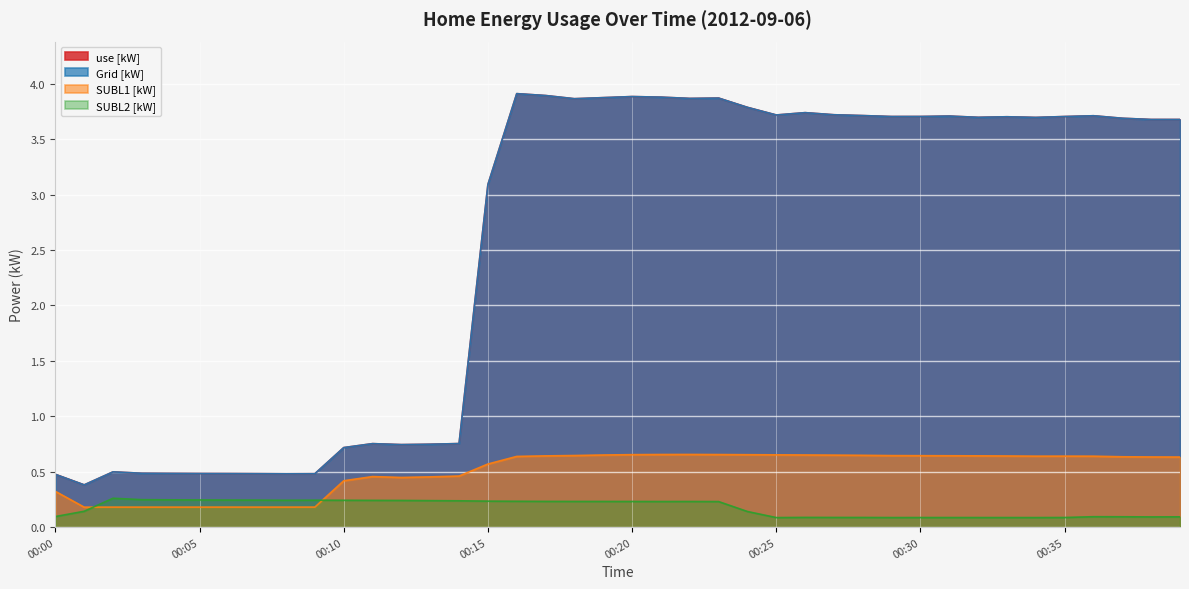

The Grid [kW] series shows 0.5 at 00:07. True or false?

True